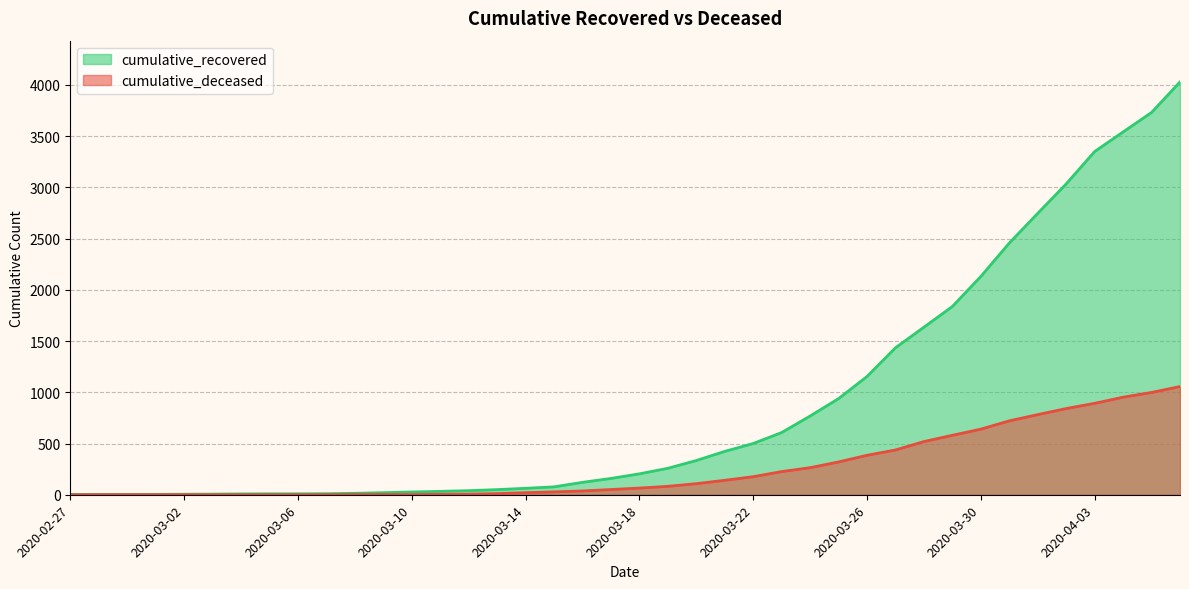

How many data points in cumulative_deceased are above 65?

19